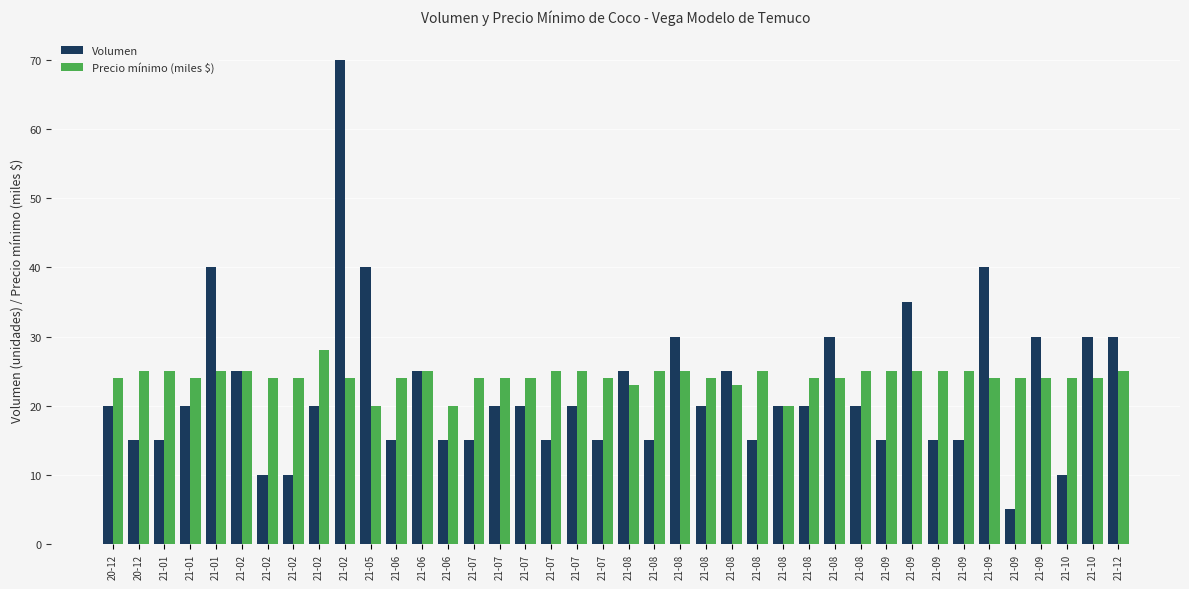

Are the bars grouped side by side (vs. stacked)?

Yes